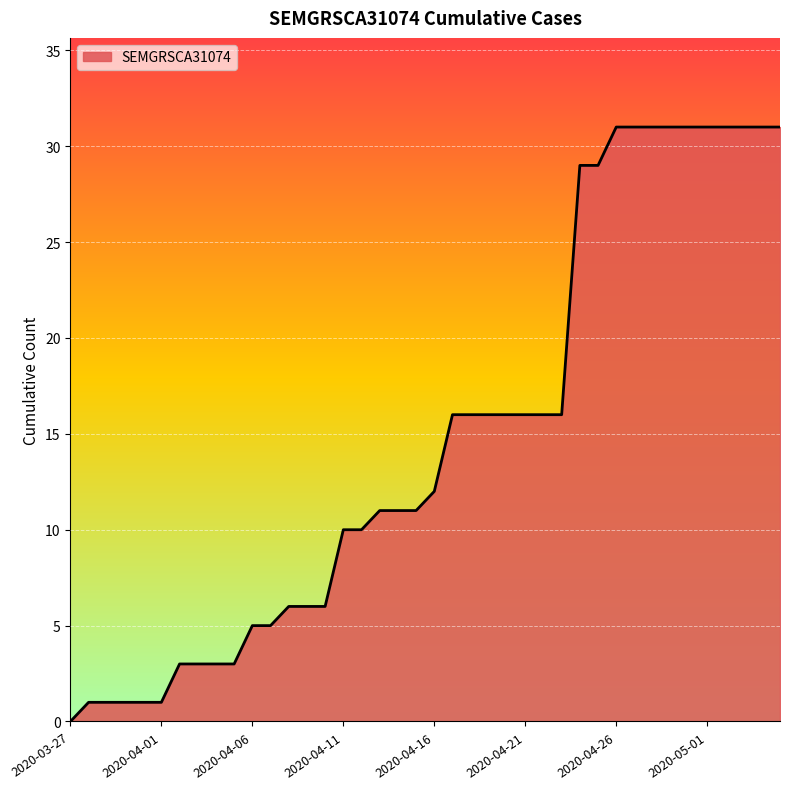

What is the maximum value shown in the chart?

31